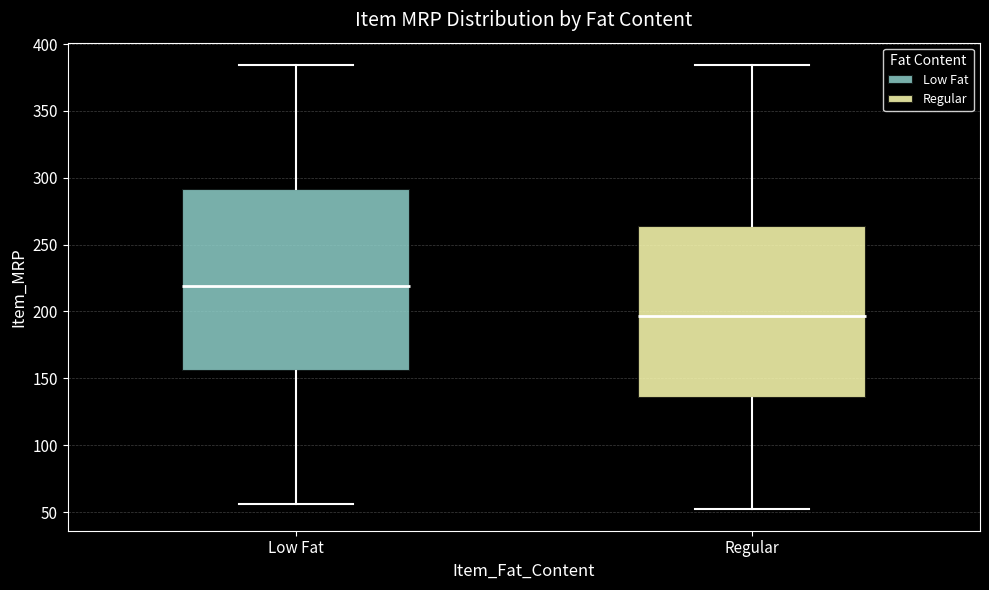

Which box has the lowest median line?

Regular